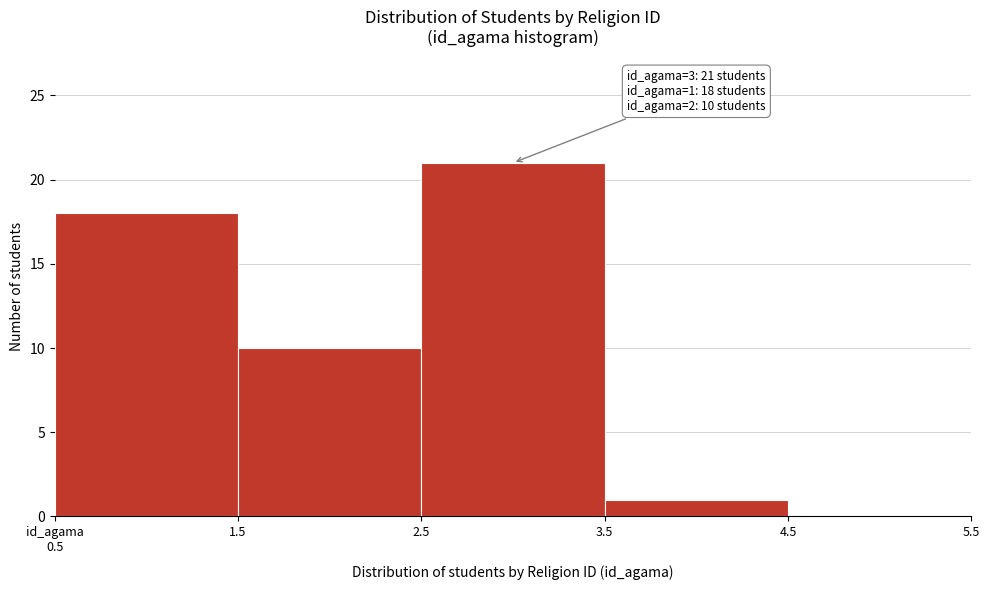

The value at 1.5 is 10. True or false?

True